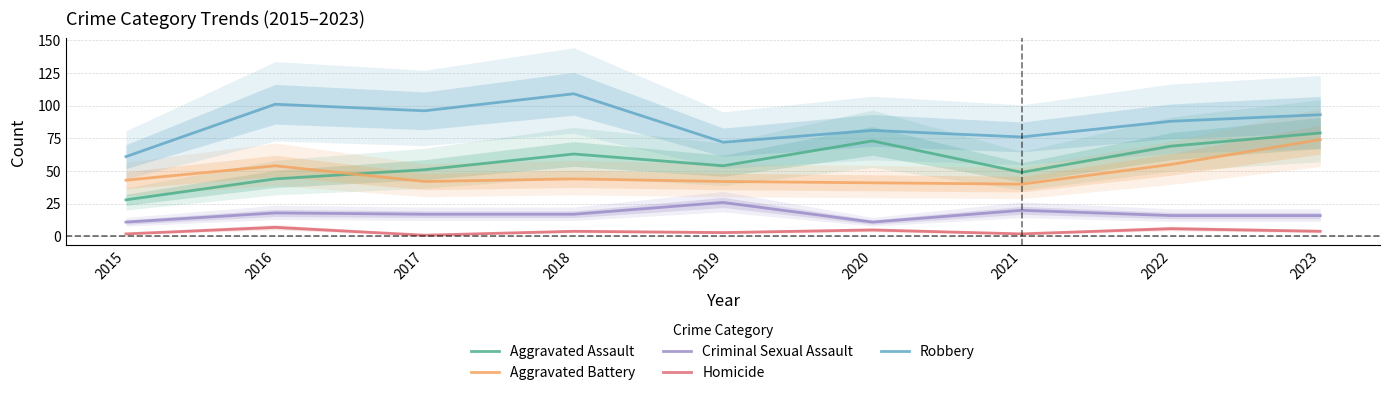

Reading left to right, what are all the values shown in this chart?

Aggravated Assault: 28	44	51	63	54	73	49	69	79
Aggravated Battery: 43	54	42	44	42	41	40	55	74
Criminal Sexual Assault: 11	18	17	17	26	11	20	16	16
Homicide: 2	7	1	4	3	5	2	6	4
Robbery: 61	101	96	109	72	81	76	88	93